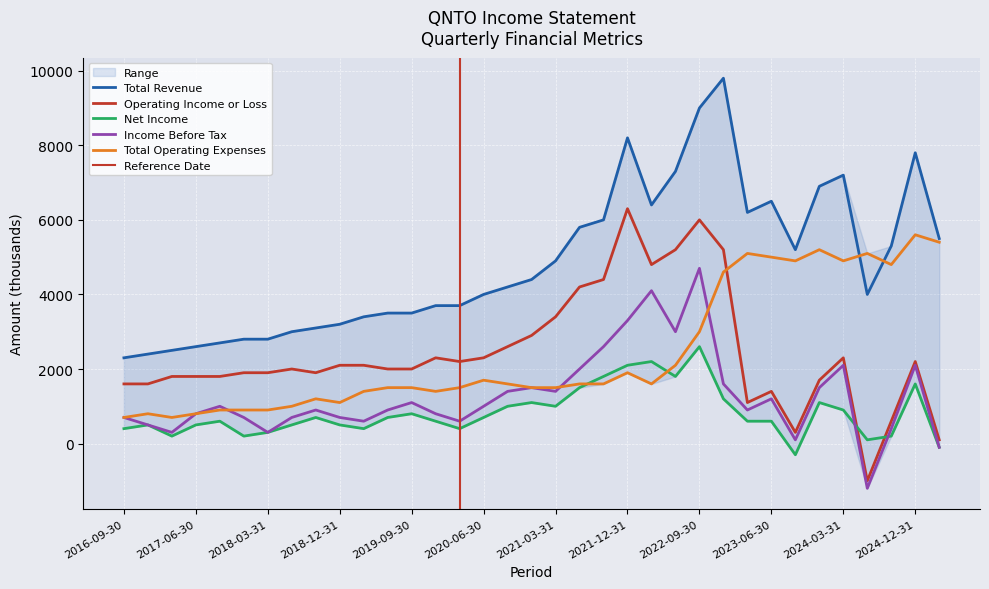

How many negative values does the Income Before Tax series have?

2